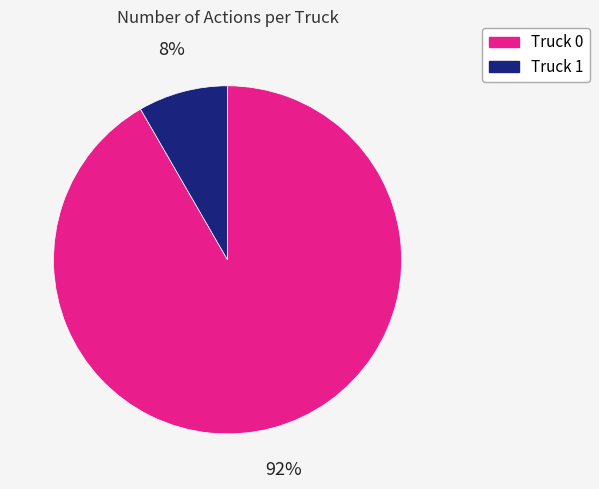

Count the number of slices in the pie.

2